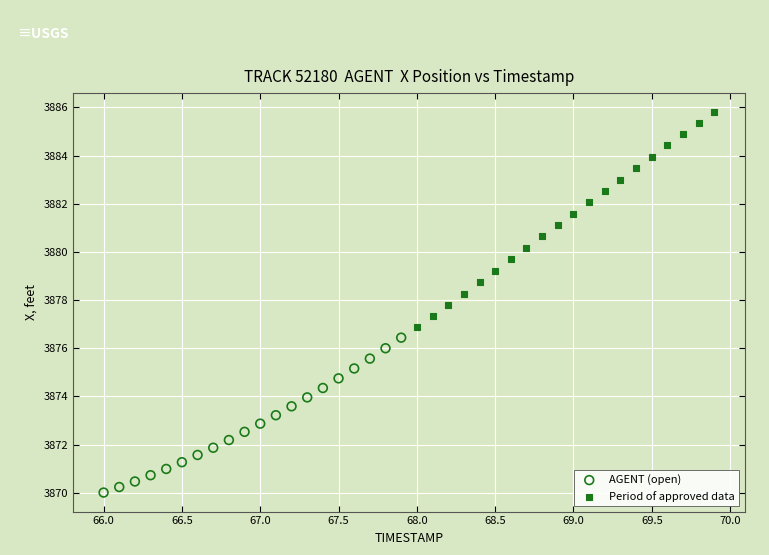

Which series contains the lowest Y value?

AGENT (open)